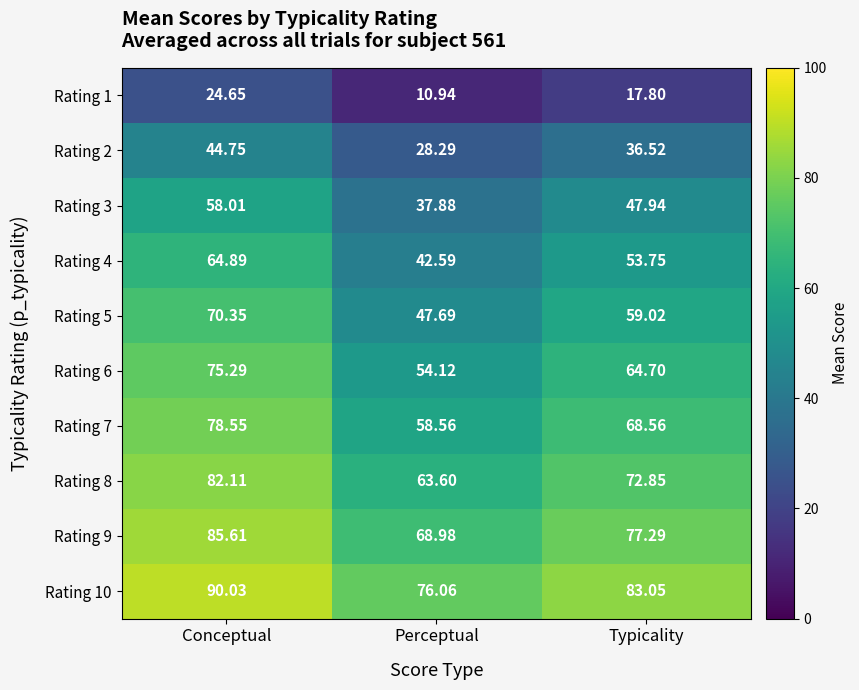

At which label does Rating 2 first exceed 36?

Conceptual